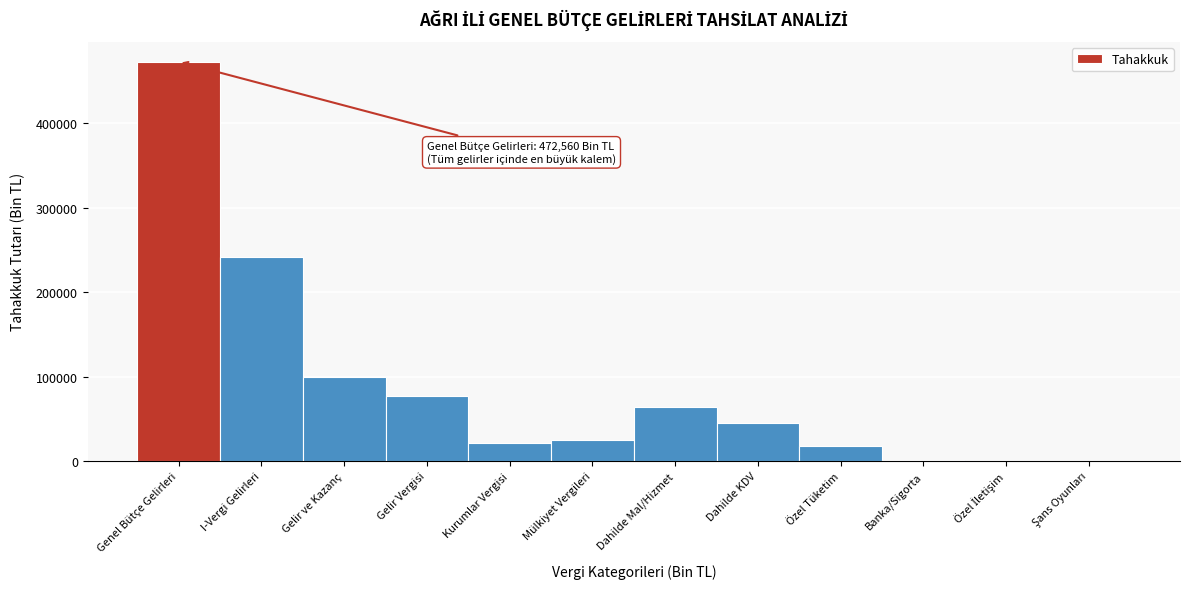

Which has a higher value, Gelir Vergisi or Kurumlar Vergisi?

Gelir Vergisi